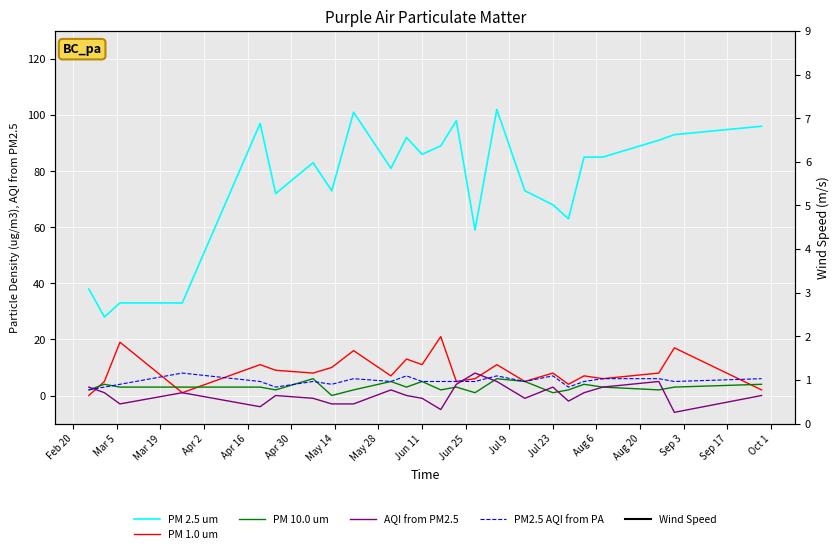

How many data points in PM 10.0 um are above 3?

8